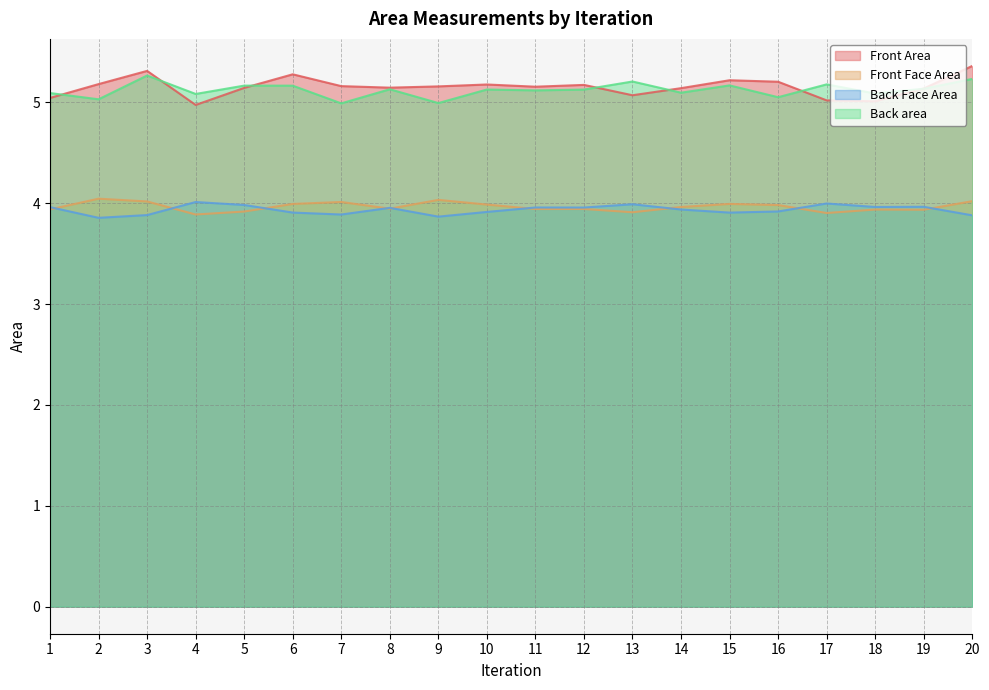

True or false: Front Area and Front Face Area cross at least once.

False